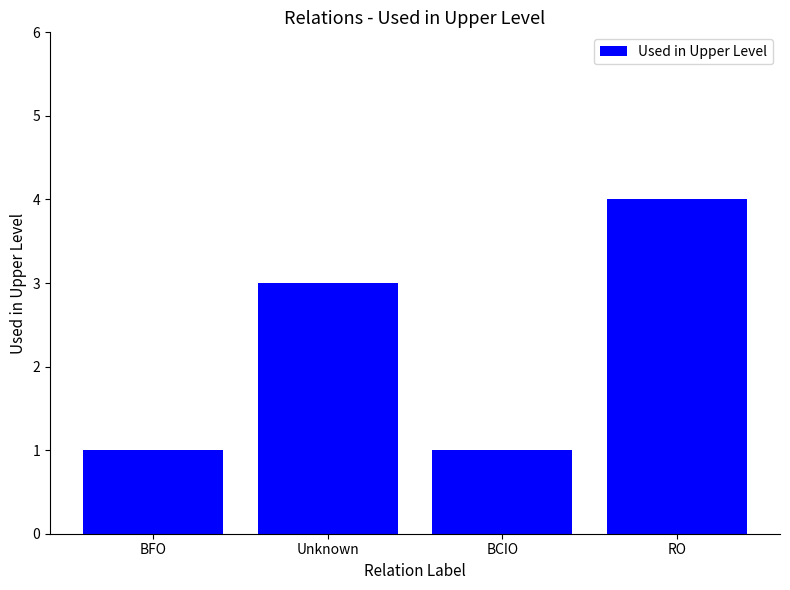

What is the label of the 1st bar from the left?

BFO